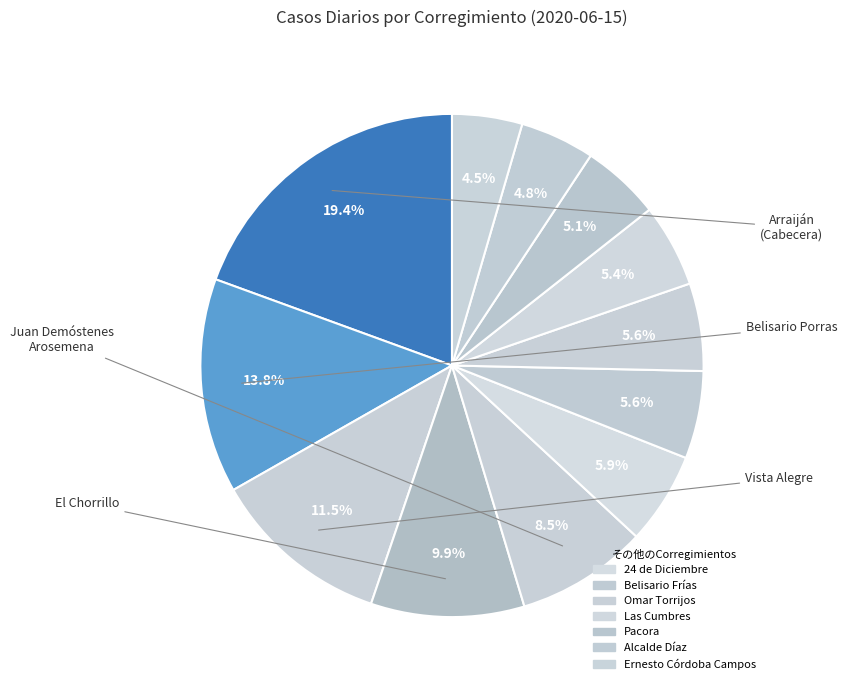

How many segments does this pie chart have?

12